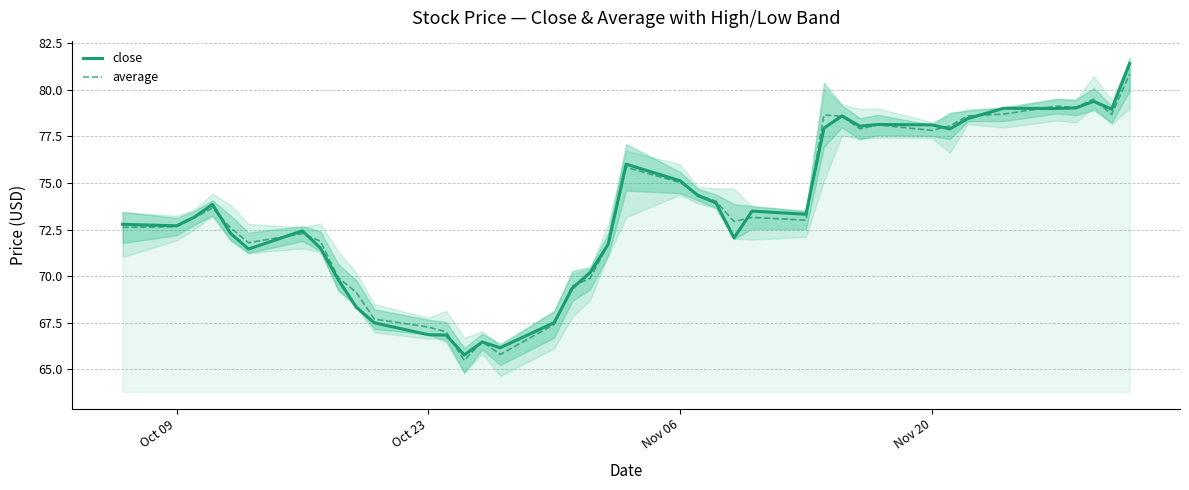

Which series has the widest spread of values?

close